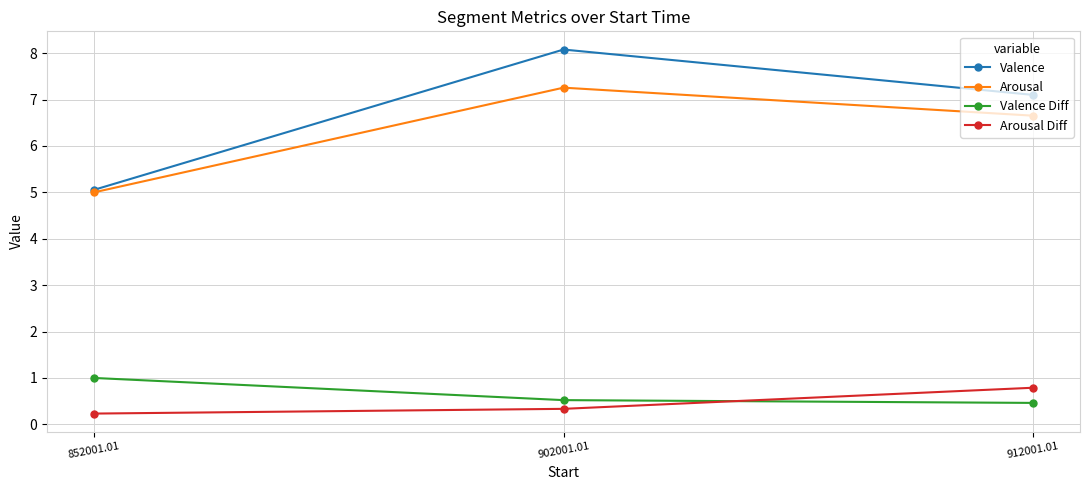

What is the sum of the Valence values at 902001.01 and 852001.01?

13.1